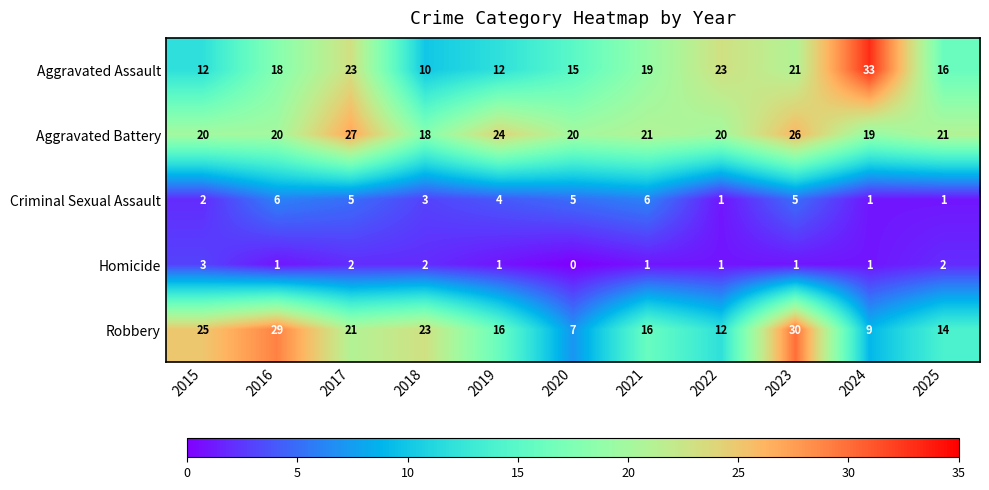

What is the spread (max minus min) of values at 2024?

32